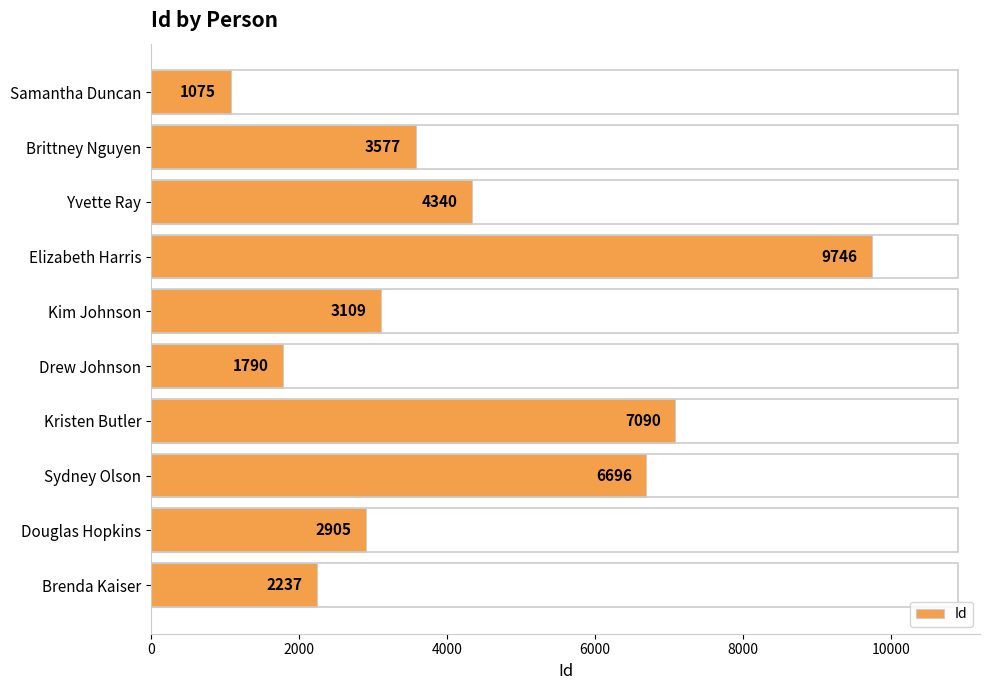

Rank the categories by value from highest to lowest.

Elizabeth Harris, Kristen Butler, Sydney Olson, Yvette Ray, Brittney Nguyen, Kim Johnson, Douglas Hopkins, Brenda Kaiser, Drew Johnson, Samantha Duncan